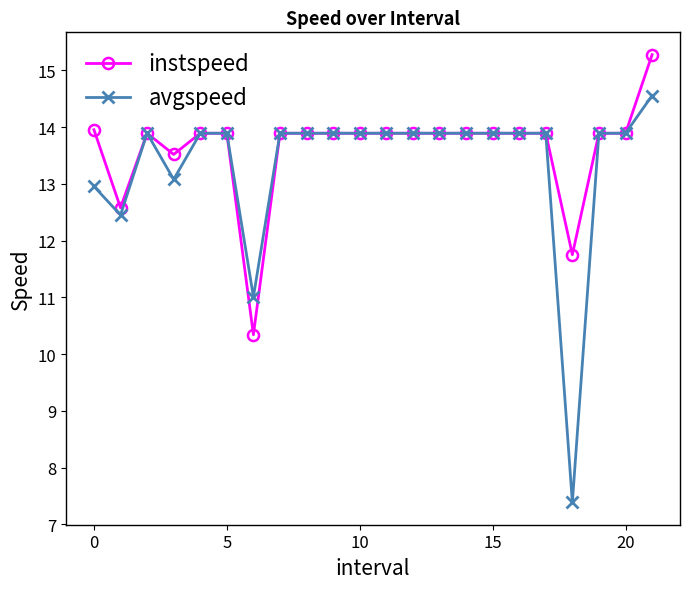

What is the value of the instspeed point at the 20th from the left?

13.9